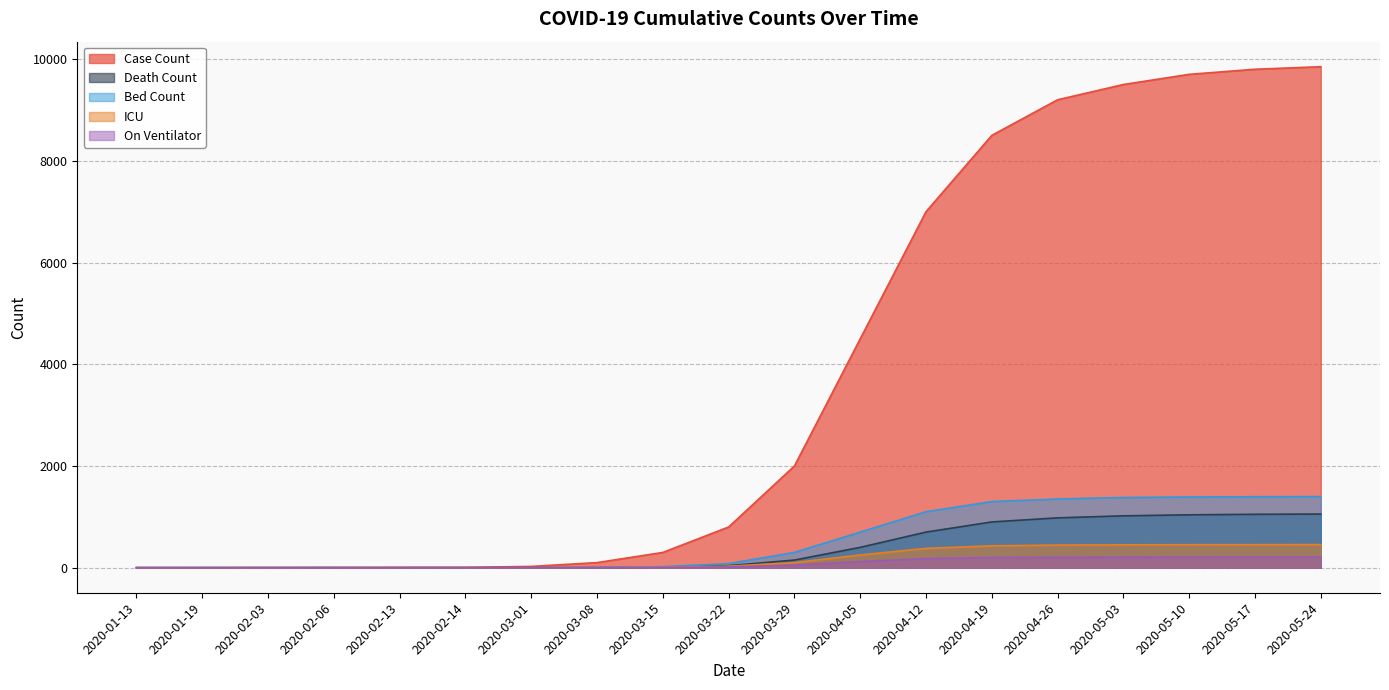

True or false: Death Count and ICU cross at least once.

False